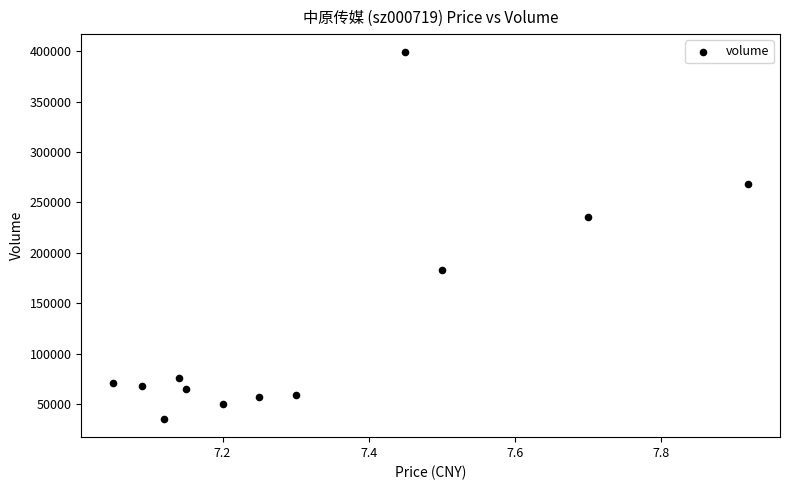

What is the average Y value?

130611